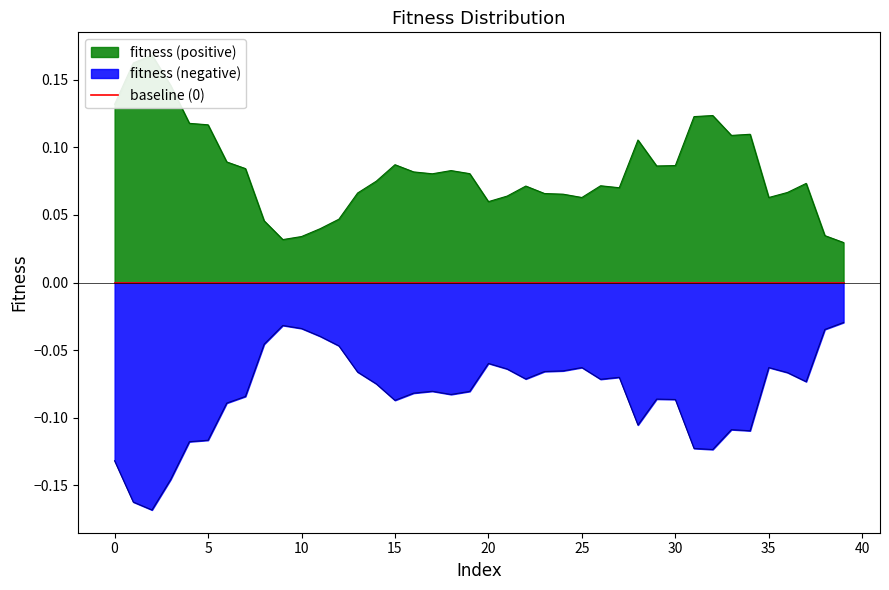

What position from the right is 1?

39